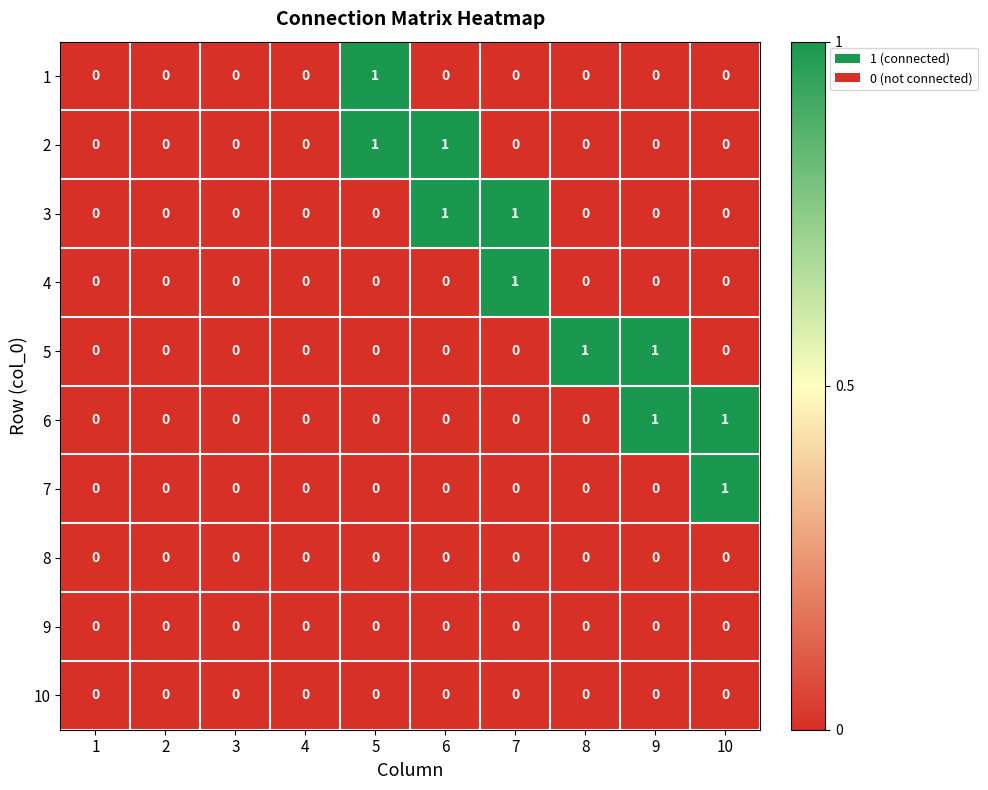

How many series are shown in this chart?

10